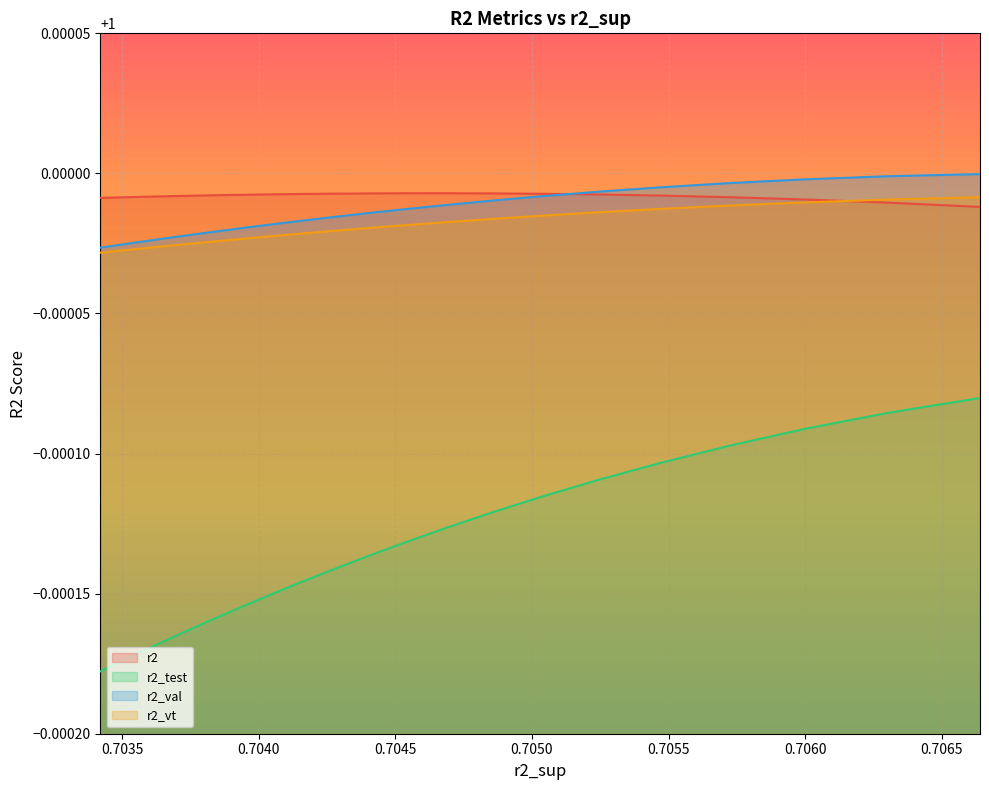

Reading left to right, transcribe all the data shown in this chart.

r2: model_22_9_0=1.0	model_22_9_1=1.0	model_22_9_2=1.0	model_22_9_3=1.0	model_22_9_4=1.0	model_22_9_5=1.0	model_22_9_6=1.0	model_22_9_7=1.0	model_22_9_8=1.0	model_22_9_9=1.0	model_22_9_10=1.0	model_22_9_11=1.0	model_22_9_12=1.0	model_22_9_13=1.0	model_22_9_14=1.0	model_22_9_15=1.0	model_22_9_16=1.0	model_22_9_17=1.0	model_22_9_18=1.0	model_22_9_19=1.0	model_22_9_20=1.0	model_22_9_21=1.0	model_22_9_22=1.0	model_22_9_23=1.0	model_22_9_24=1.0
r2_test: model_22_9_0=1.0	model_22_9_1=1.0	model_22_9_2=1.0	model_22_9_3=1.0	model_22_9_4=1.0	model_22_9_5=1.0	model_22_9_6=1.0	model_22_9_7=1.0	model_22_9_8=1.0	model_22_9_9=1.0	model_22_9_10=1.0	model_22_9_11=1.0	model_22_9_12=1.0	model_22_9_13=1.0	model_22_9_14=1.0	model_22_9_15=1.0	model_22_9_16=1.0	model_22_9_17=1.0	model_22_9_18=1.0	model_22_9_19=1.0	model_22_9_20=1.0	model_22_9_21=1.0	model_22_9_22=1.0	model_22_9_23=1.0	model_22_9_24=1.0
r2_val: model_22_9_0=1.0	model_22_9_1=1.0	model_22_9_2=1.0	model_22_9_3=1.0	model_22_9_4=1.0	model_22_9_5=1.0	model_22_9_6=1.0	model_22_9_7=1.0	model_22_9_8=1.0	model_22_9_9=1.0	model_22_9_10=1.0	model_22_9_11=1.0	model_22_9_12=1.0	model_22_9_13=1.0	model_22_9_14=1.0	model_22_9_15=1.0	model_22_9_16=1.0	model_22_9_17=1.0	model_22_9_18=1.0	model_22_9_19=1.0	model_22_9_20=1.0	model_22_9_21=1.0	model_22_9_22=1.0	model_22_9_23=1.0	model_22_9_24=1.0
r2_vt: model_22_9_0=1.0	model_22_9_1=1.0	model_22_9_2=1.0	model_22_9_3=1.0	model_22_9_4=1.0	model_22_9_5=1.0	model_22_9_6=1.0	model_22_9_7=1.0	model_22_9_8=1.0	model_22_9_9=1.0	model_22_9_10=1.0	model_22_9_11=1.0	model_22_9_12=1.0	model_22_9_13=1.0	model_22_9_14=1.0	model_22_9_15=1.0	model_22_9_16=1.0	model_22_9_17=1.0	model_22_9_18=1.0	model_22_9_19=1.0	model_22_9_20=1.0	model_22_9_21=1.0	model_22_9_22=1.0	model_22_9_23=1.0	model_22_9_24=1.0